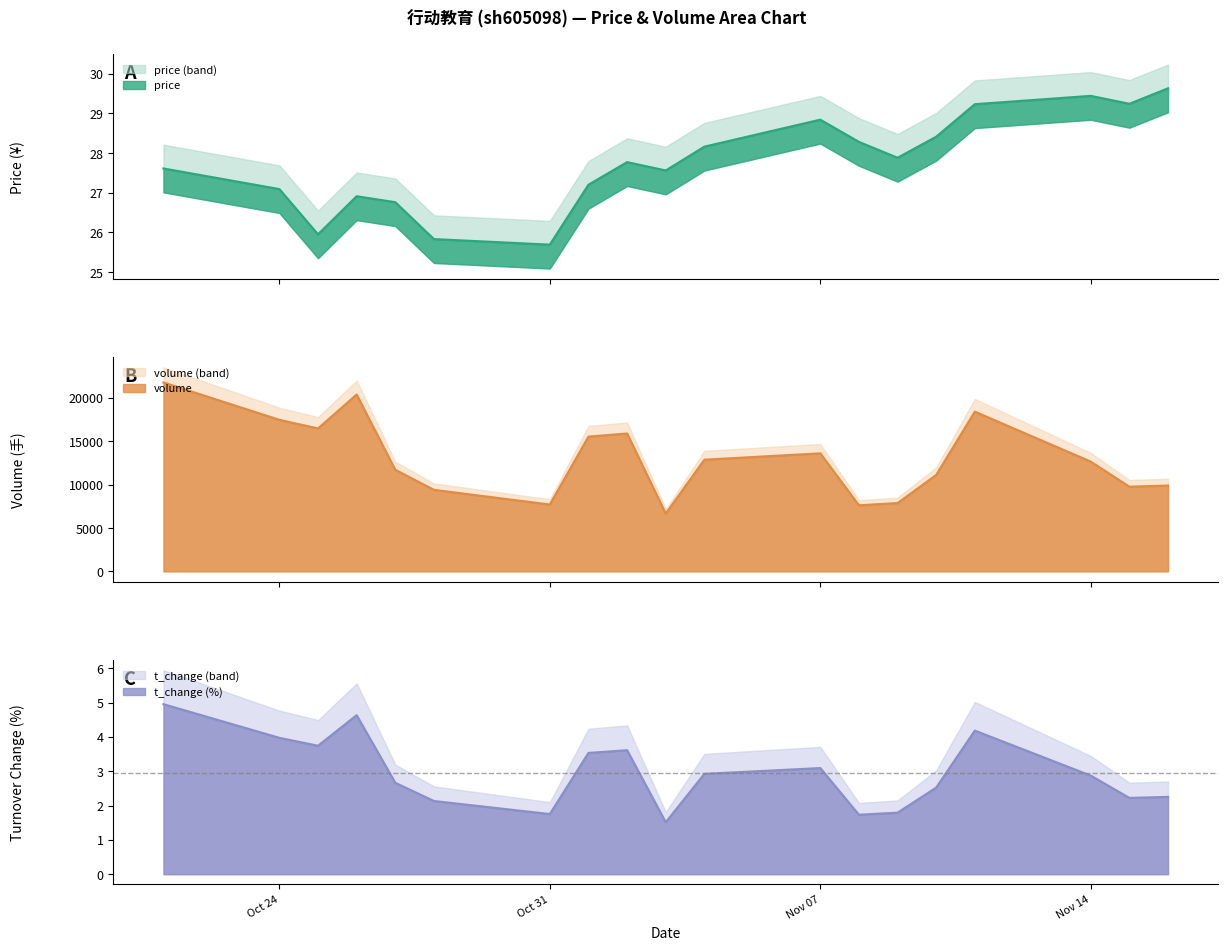

Between 2022-10-27 and 2022-10-21, which is larger?

2022-10-21